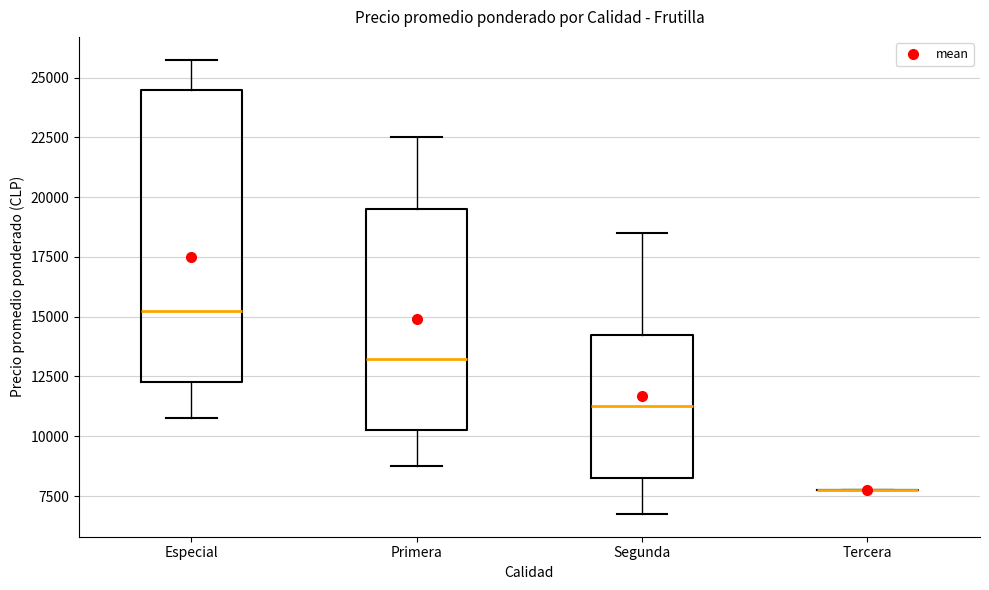

Which box is the tallest, from its lower edge to its upper edge?

Especial